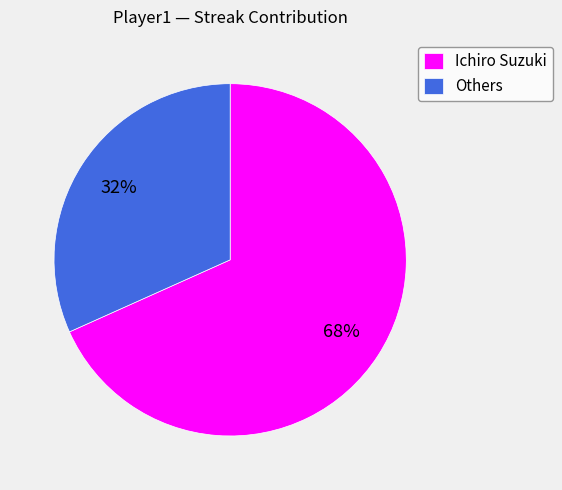

How many segments does this pie chart have?

2